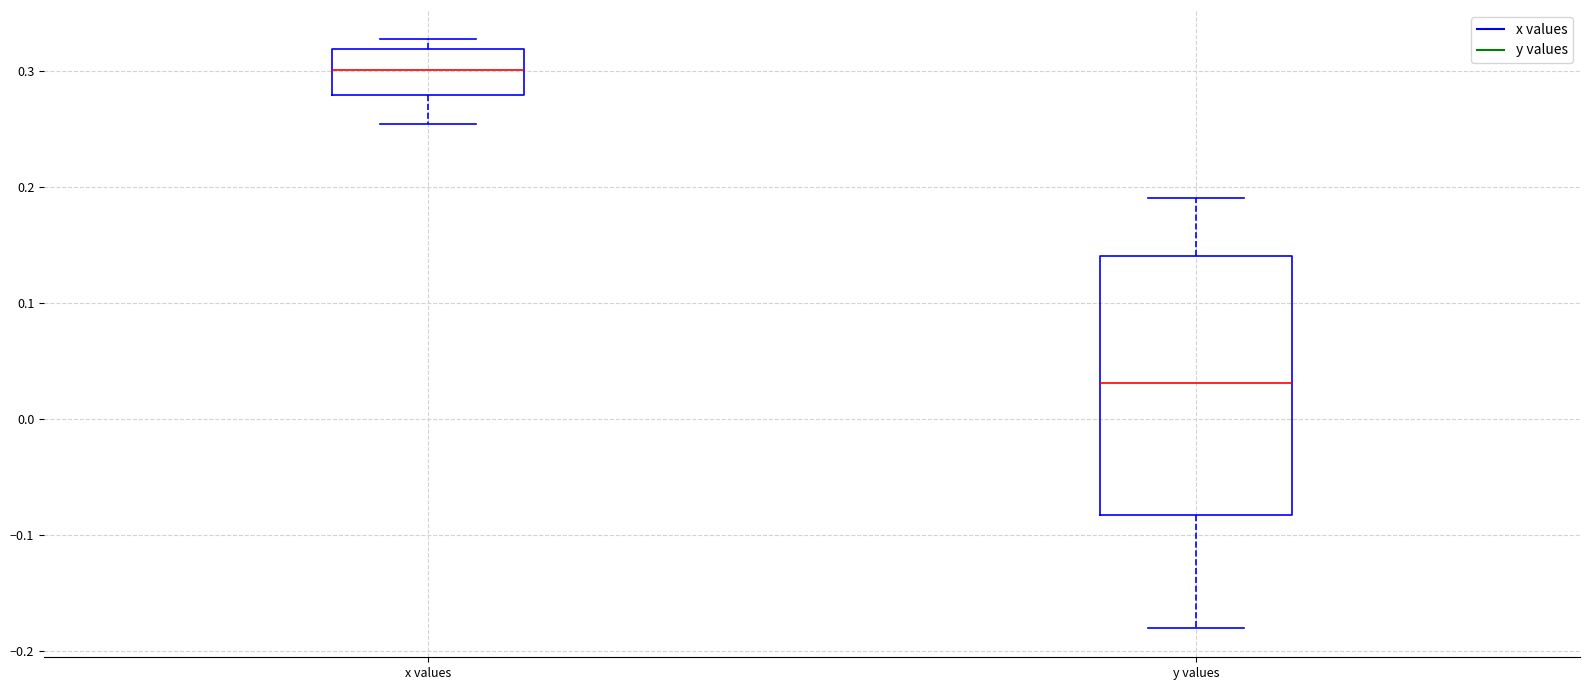

Reading left to right, read every box against the y-axis: the position of its median line, the range the box covers, and the ends of its whiskers. The values are not printed on the chart, so give them approximately, as read against the axis.

x values: median 0.30, box 0.28 to 0.32, whiskers 0.25 to 0.33
y values: median 0.03, box -0.08 to 0.14, whiskers -0.18 to 0.19